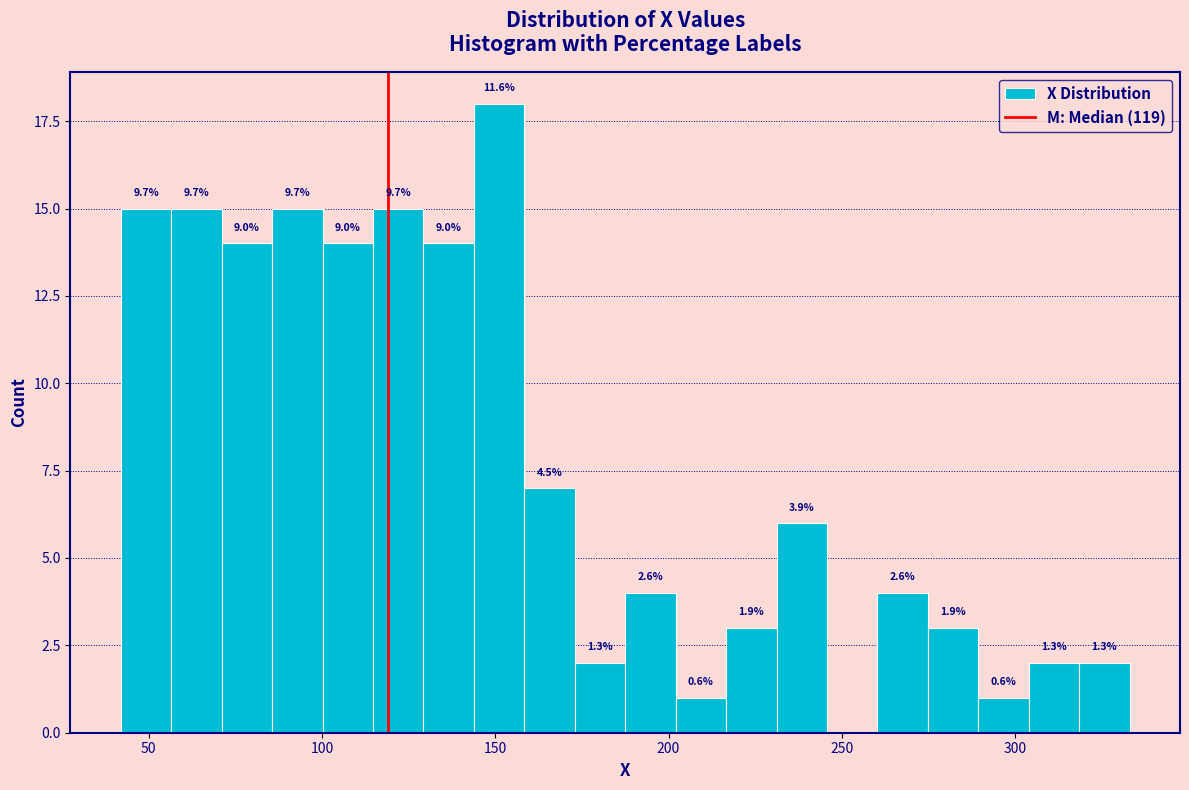

Read against the x-axis, roughly where is the centre of the tallest bar?

150